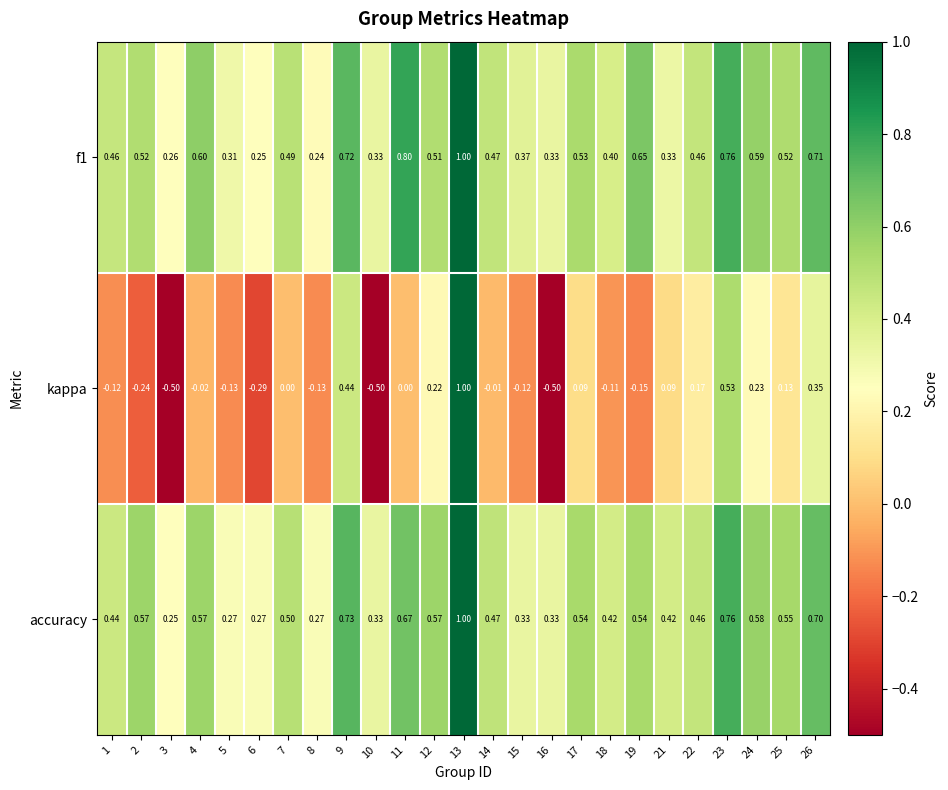

What is the maximum value shown in the chart?

1.0